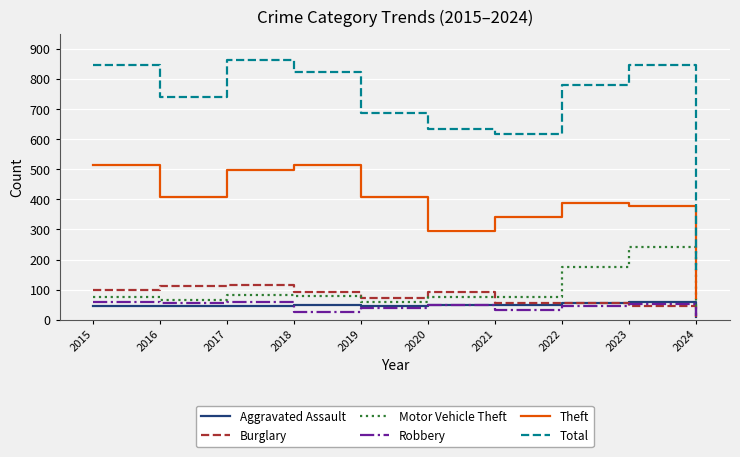

What is the sum of the Robbery values at 2016 and 2015?

113